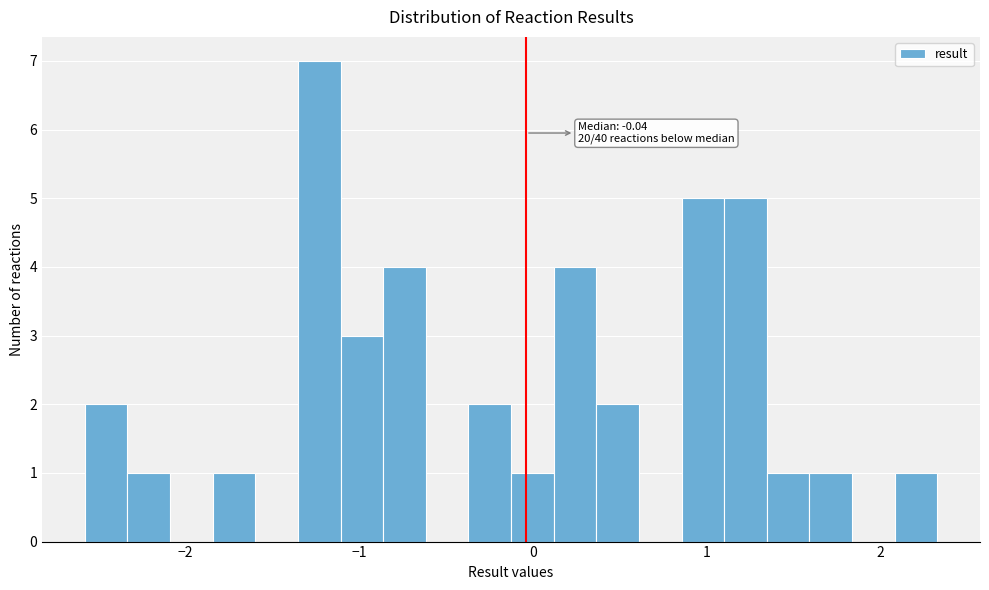

Around what value on the x-axis is the tallest bar? Give the approximate position of its centre, as read against the axis.

-1.2